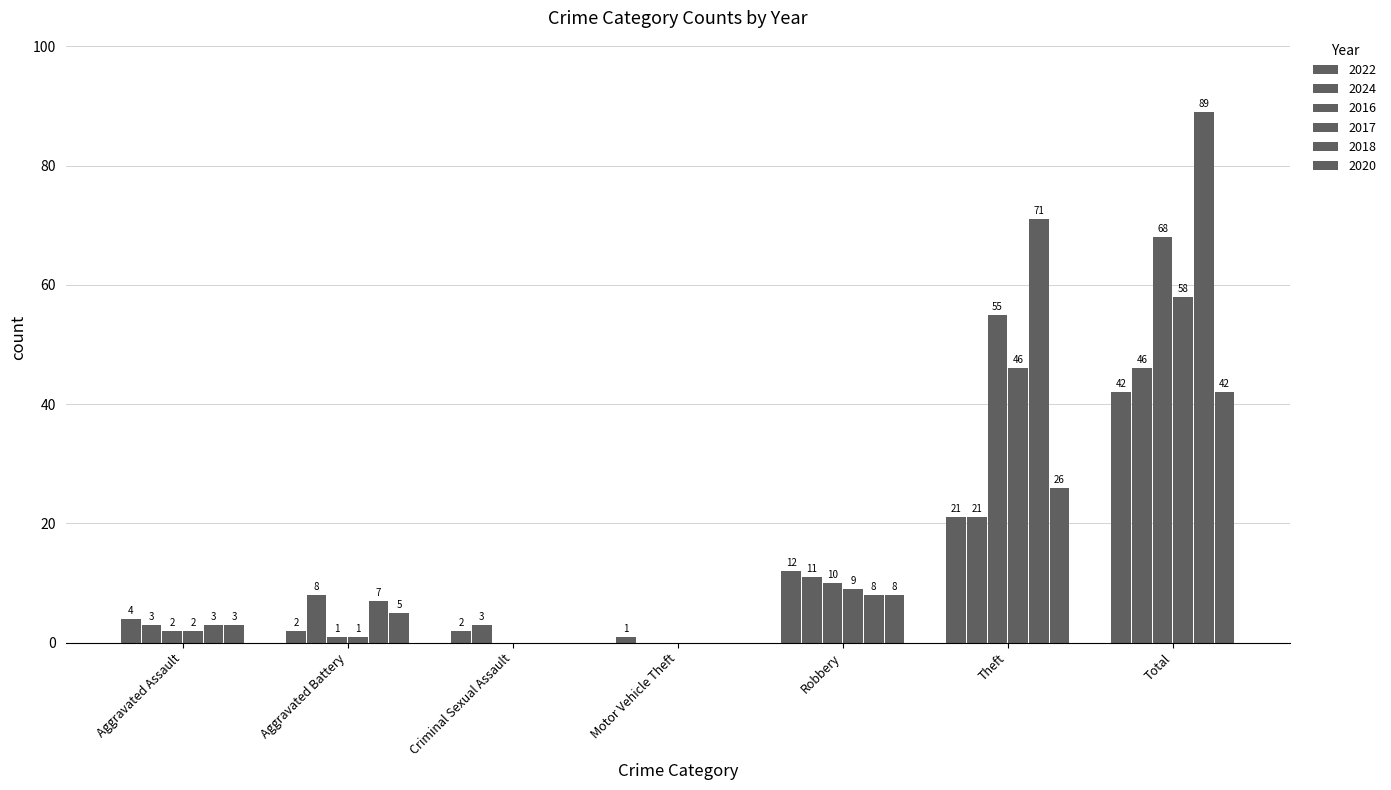

Is it true that 2017 equals 0 at Criminal Sexual Assault?

True